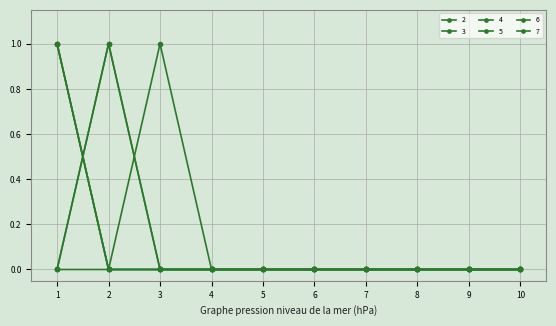

Is this an area chart (filled region under the line)?

No